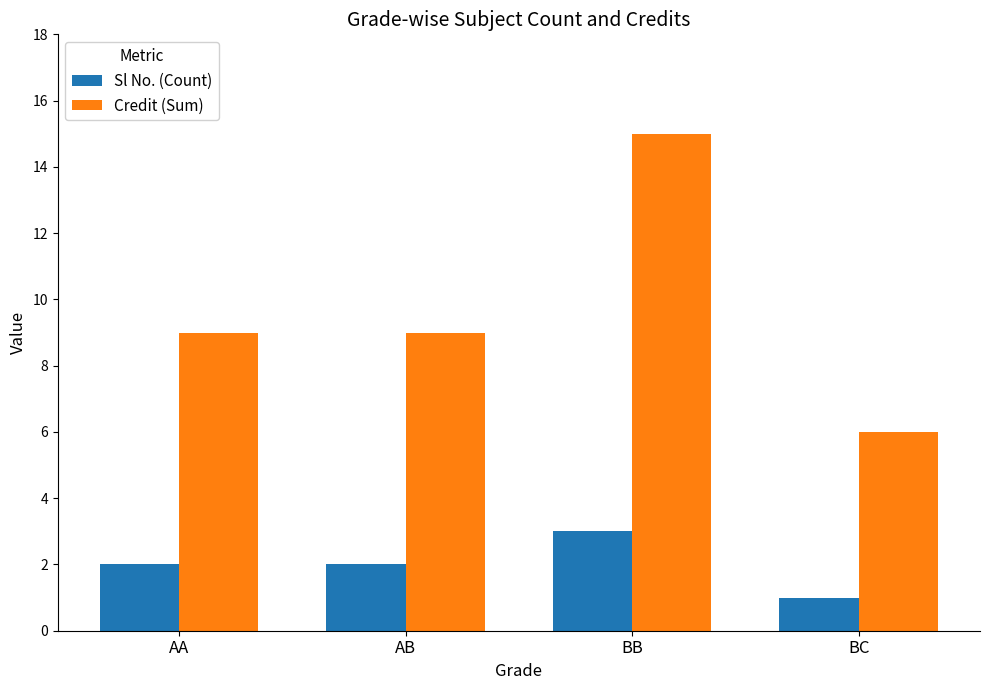

Reading left to right, what are all the values shown in this chart?

Sl No. (Count): 2	2	3	1
Credit (Sum): 9	9	15	6